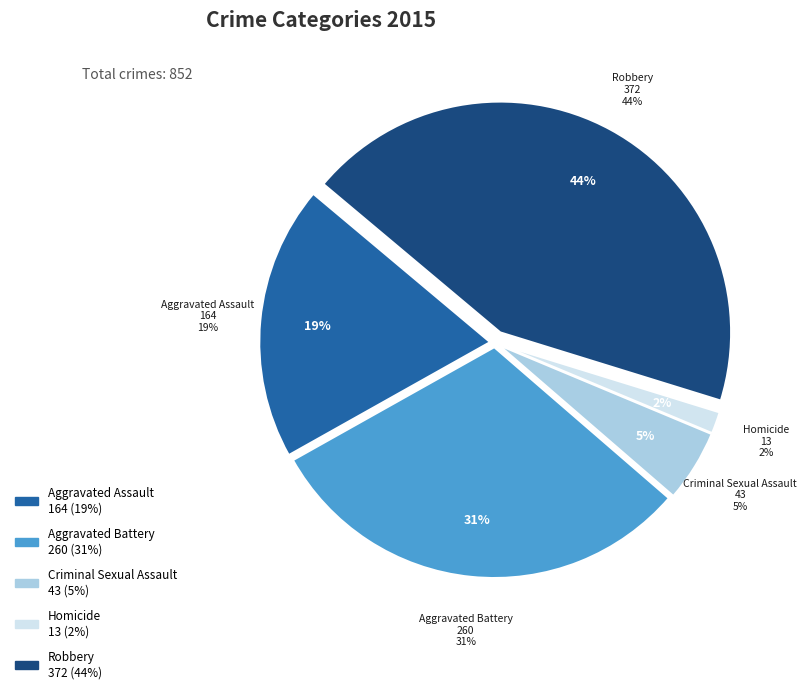

To the nearest percent, what portion does Robbery represent?

44%